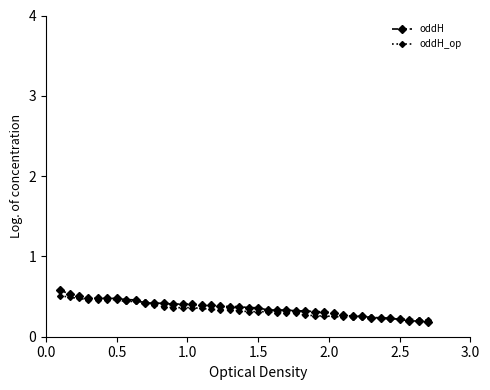

How many oddH values are between 0 and 1?

40